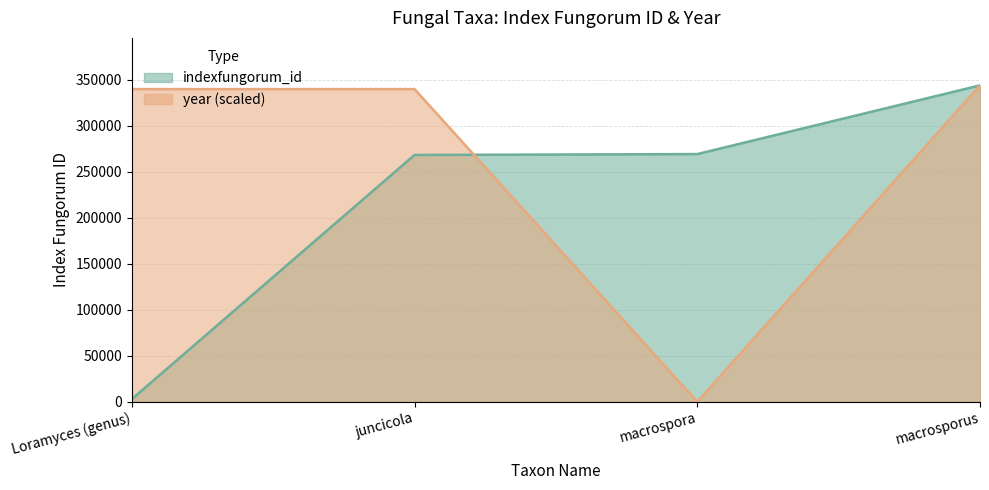

Which series has the widest spread of values?

year